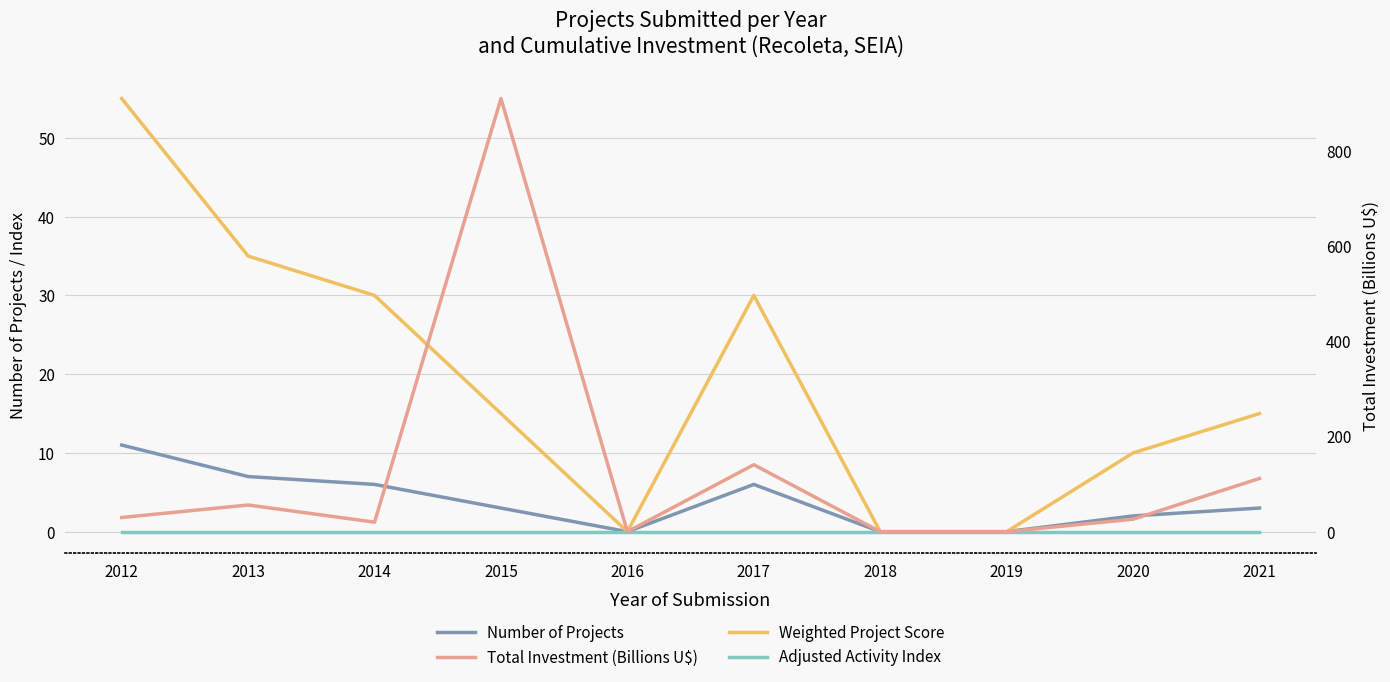

True or false: Total Investment (Billions U$) and Adjusted Activity Index intersect in this chart.

False